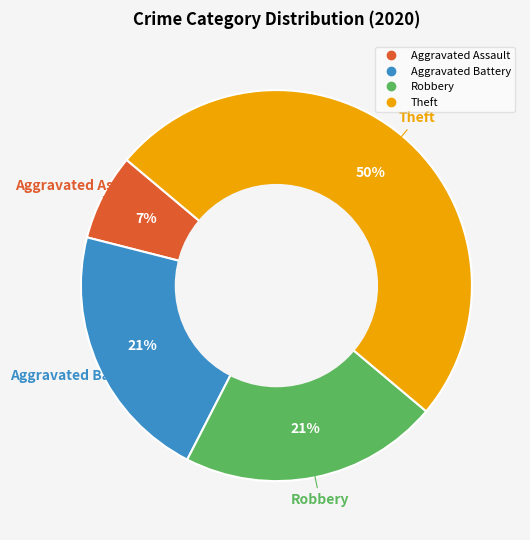

Combined, do Aggravated Battery and Theft account for over 50%?

Yes